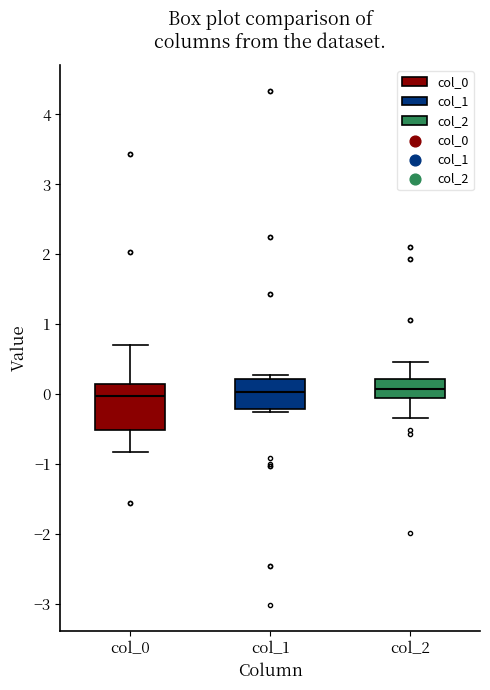

Where is the upper edge of the box for col_1 on the y-axis? The values are not printed on the chart, so give them approximately, as read against the axis.

0.2